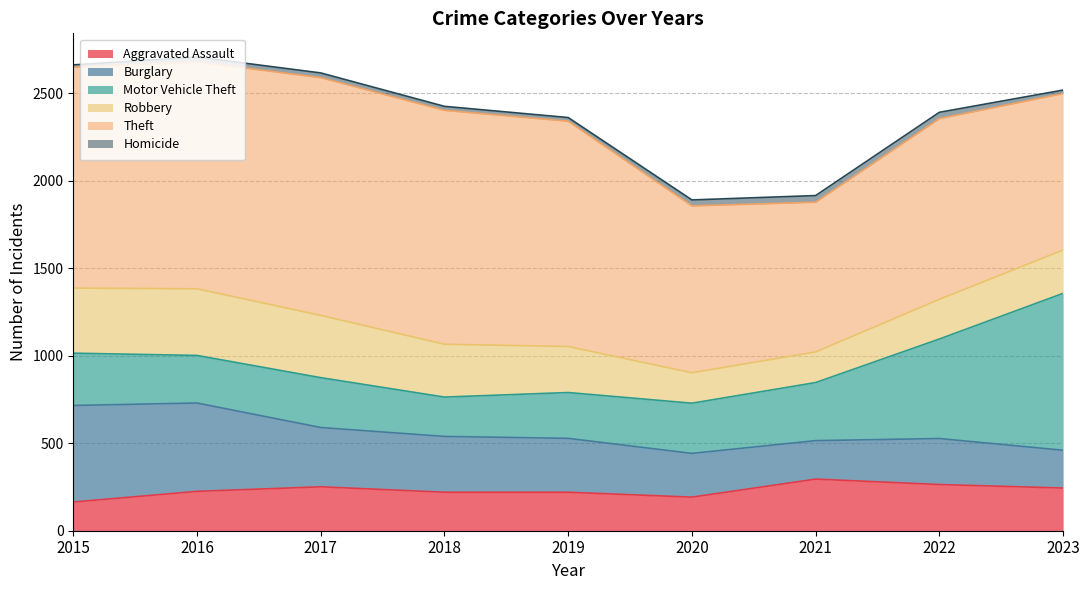

True or false: Burglary has more than 2 points higher than both neighbors.

False